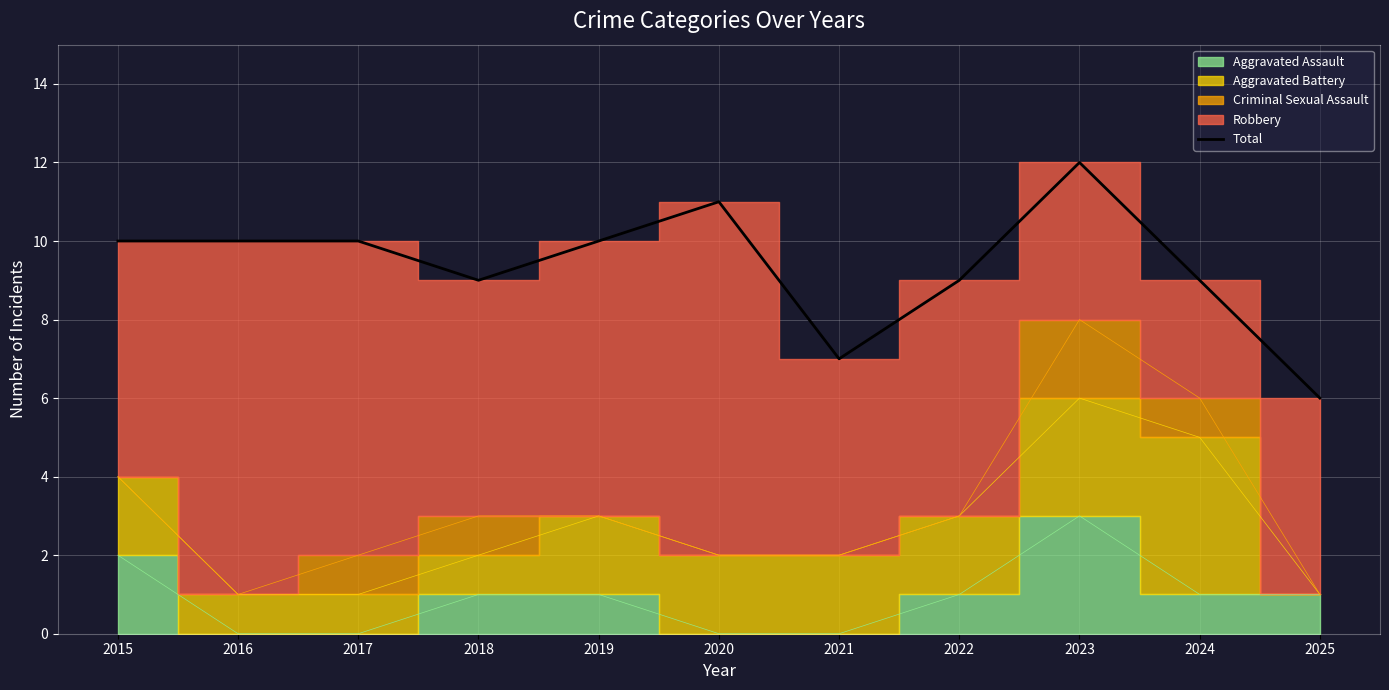

How many points are lower than both their immediate neighbors (excluding endpoints)?

2